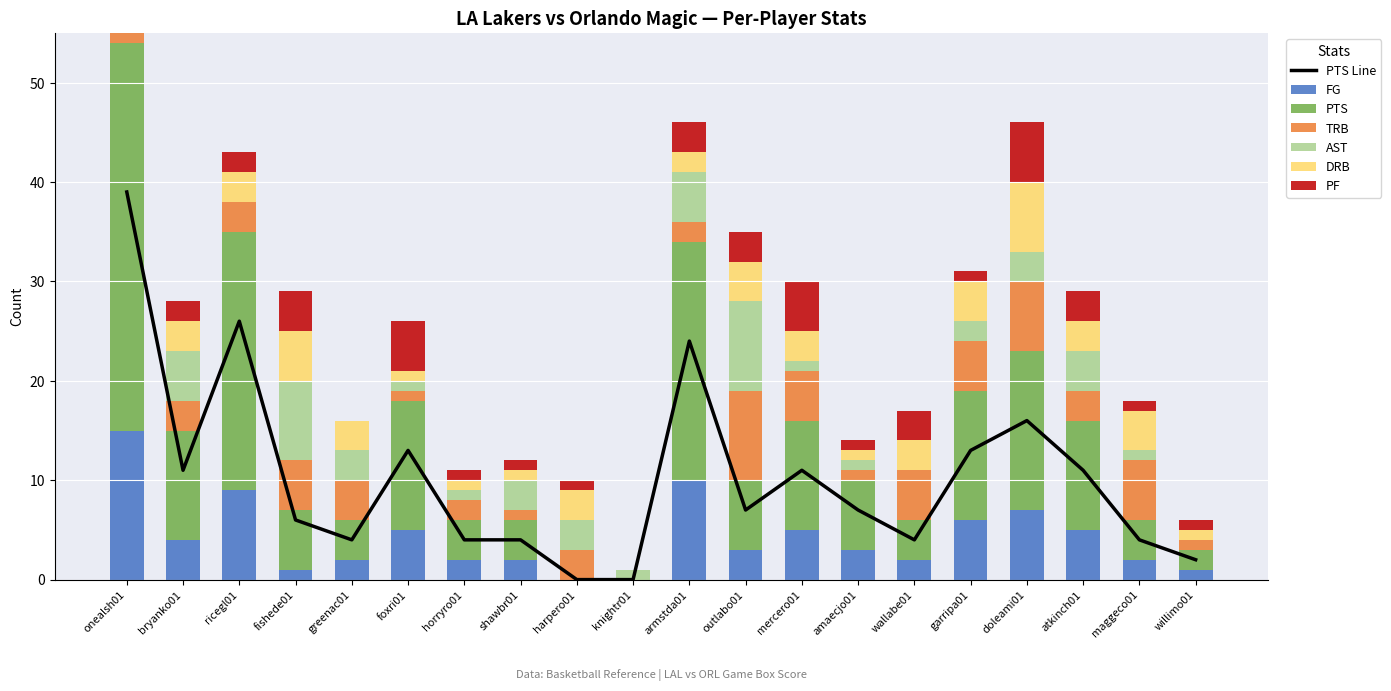

Where does the PTS series first go above 7?

onealsh01